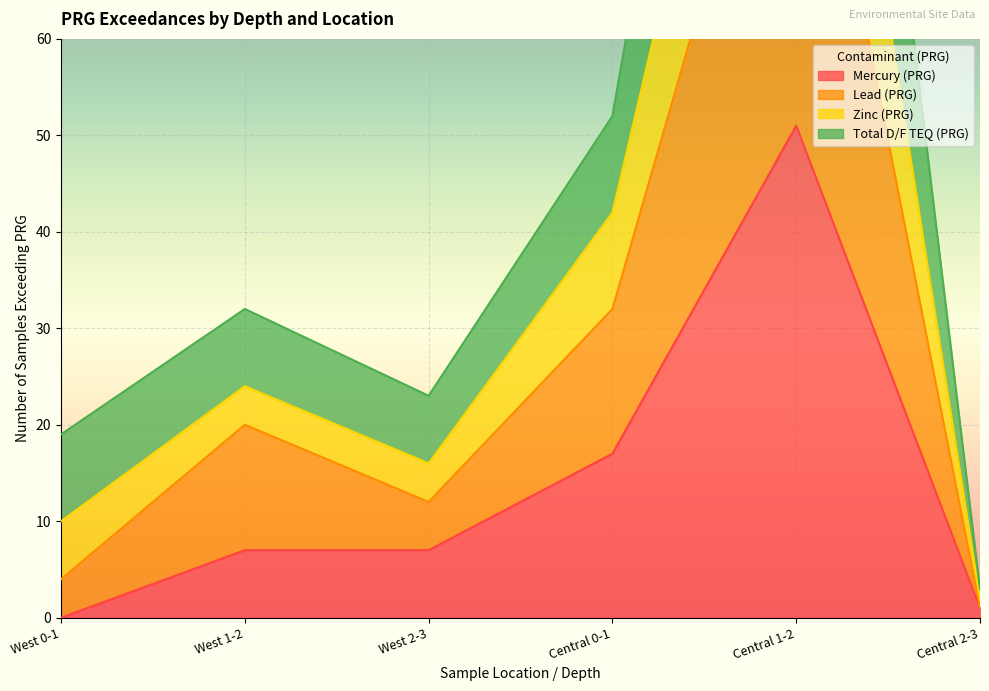

Is the value of Zinc (PRG) at Central 1-2 greater than the value of Lead (PRG) at West 1-2?

Yes